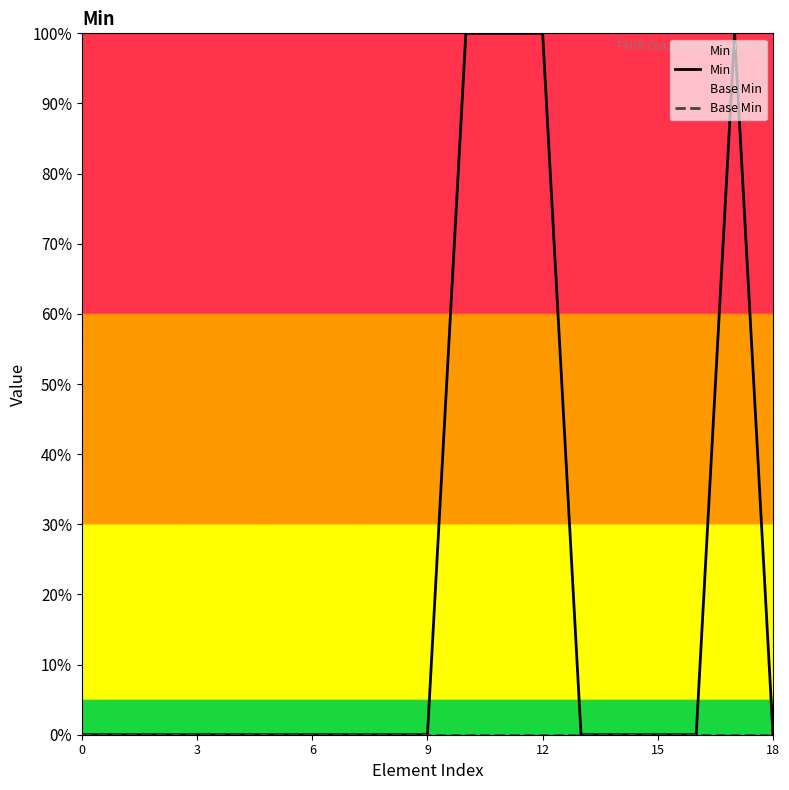

Between 7 and 13, which series saw the biggest shift?

Min